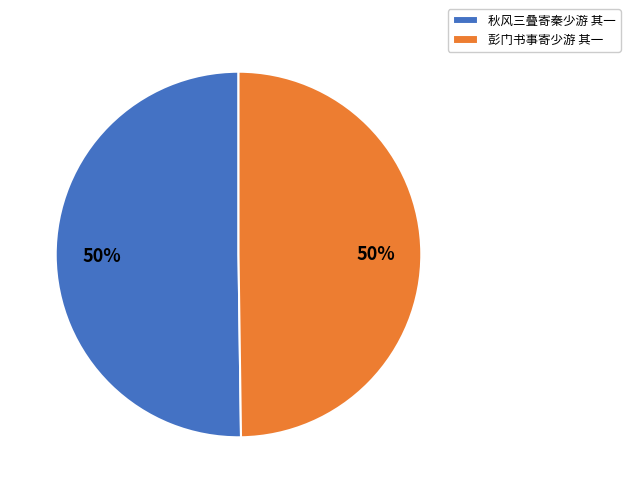

To the nearest percent, what is the combined percentage of 彭门书事寄少游 其一 and 秋风三叠寄秦少游 其一?

100%